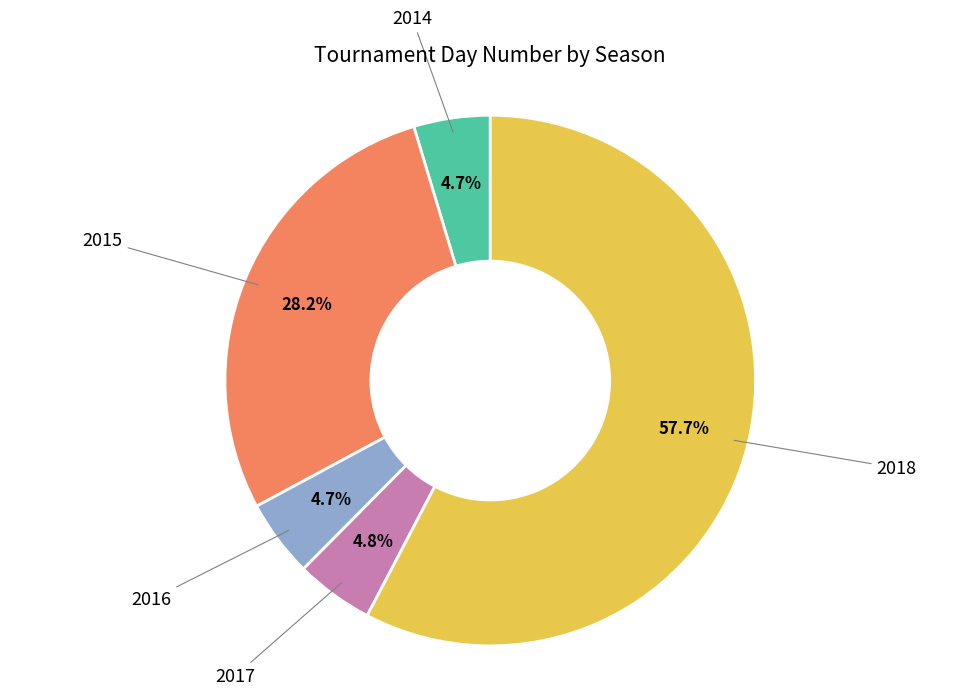

Is there a majority slice in this chart?

Yes